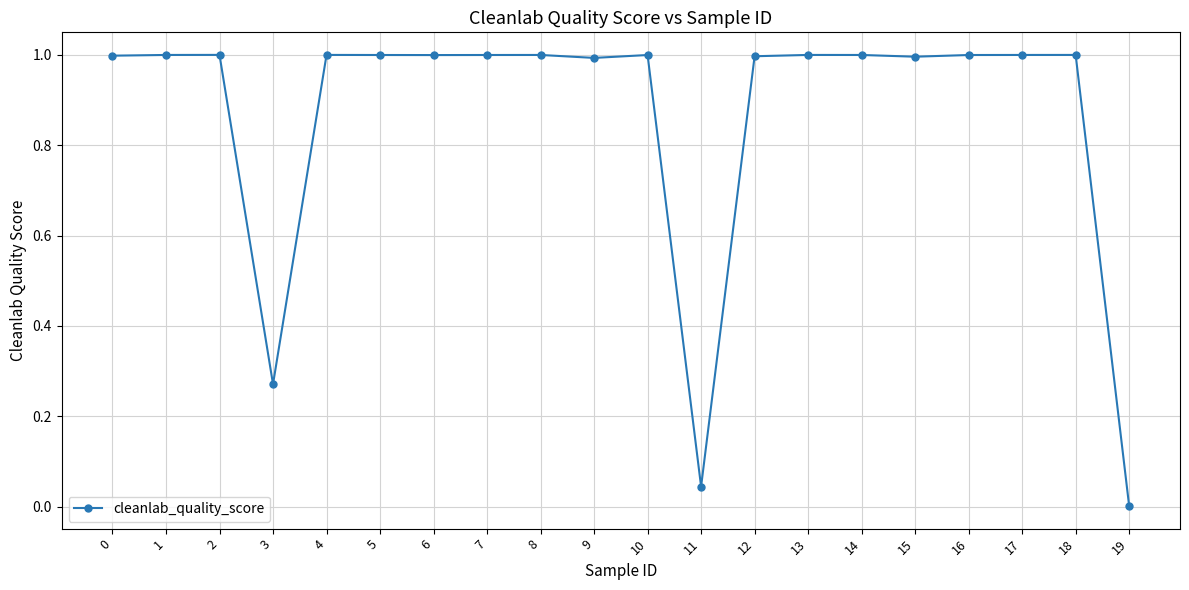

What is the difference between the maximum and minimum values?

1.0